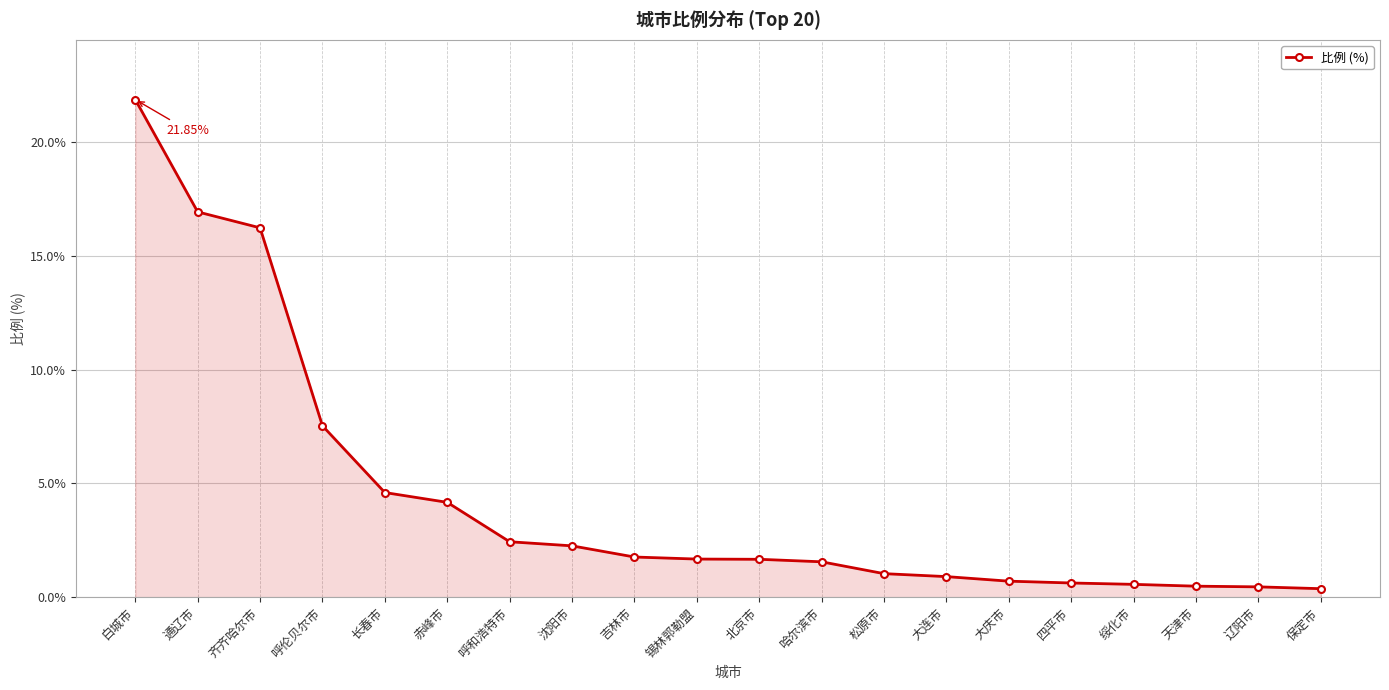

What is the greatest value displayed?

21.9